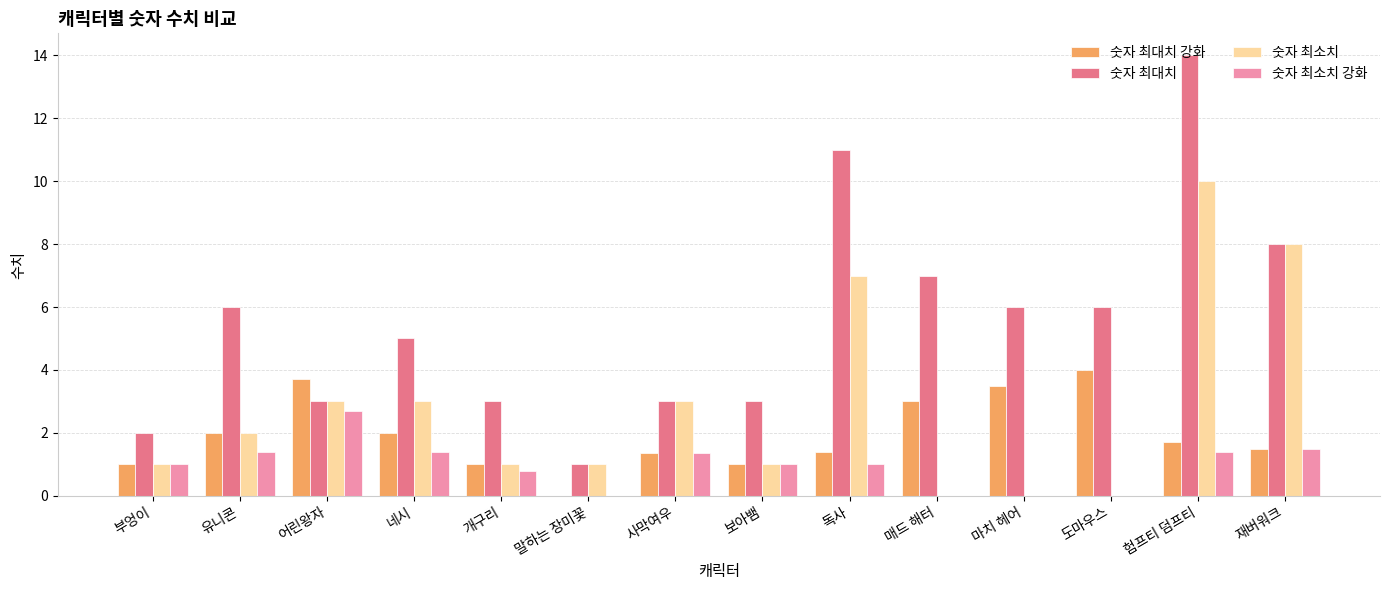

What is the sum of the 숫자 최대치 강화 values at 독사 and 유니콘?

3.4